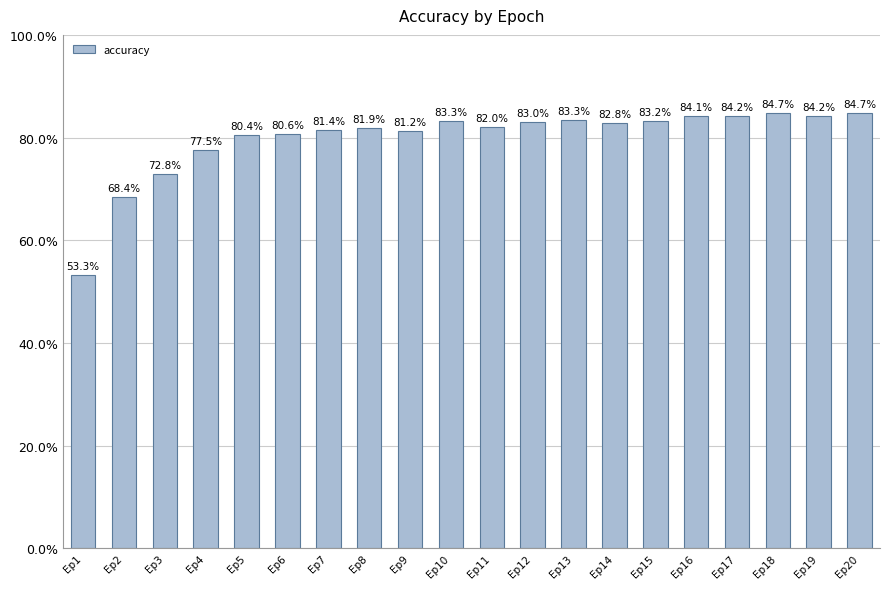

Where does the data first go above 82?

Ep10